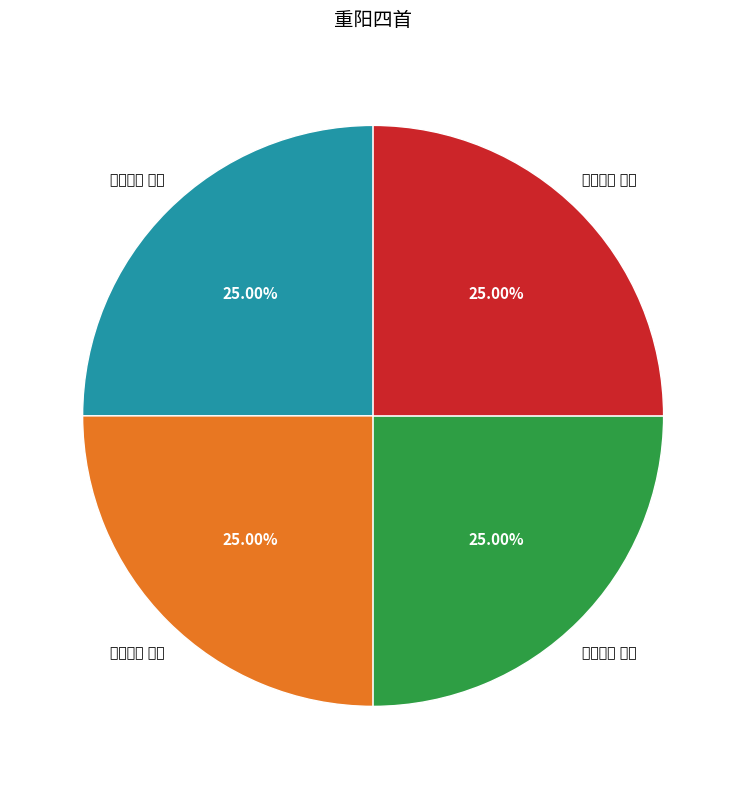

Does any single category account for the majority?

No